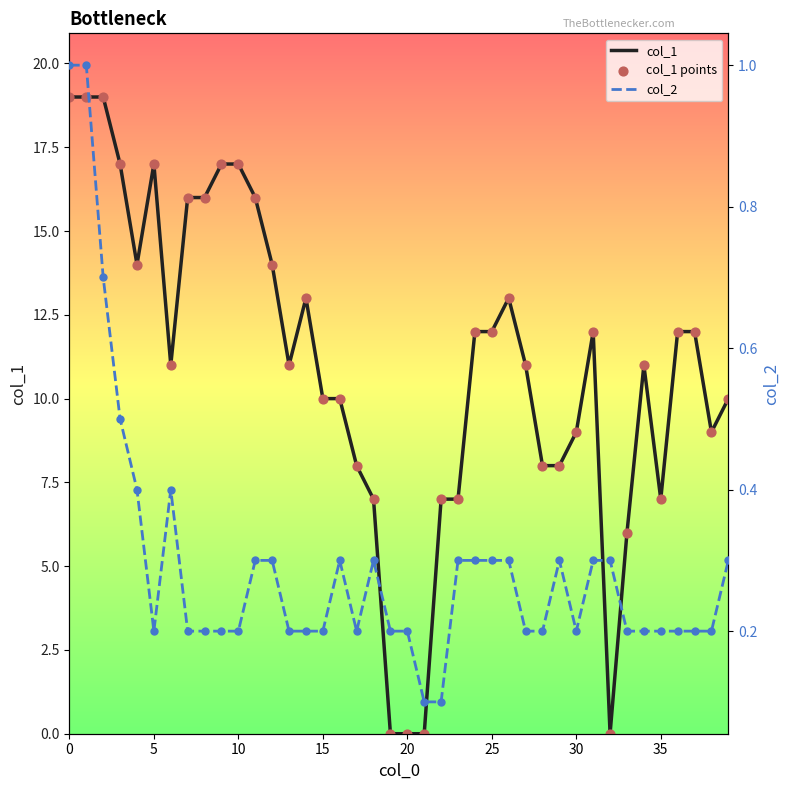

What are all the series names shown in the legend?

col_1, col_1 points, col_2